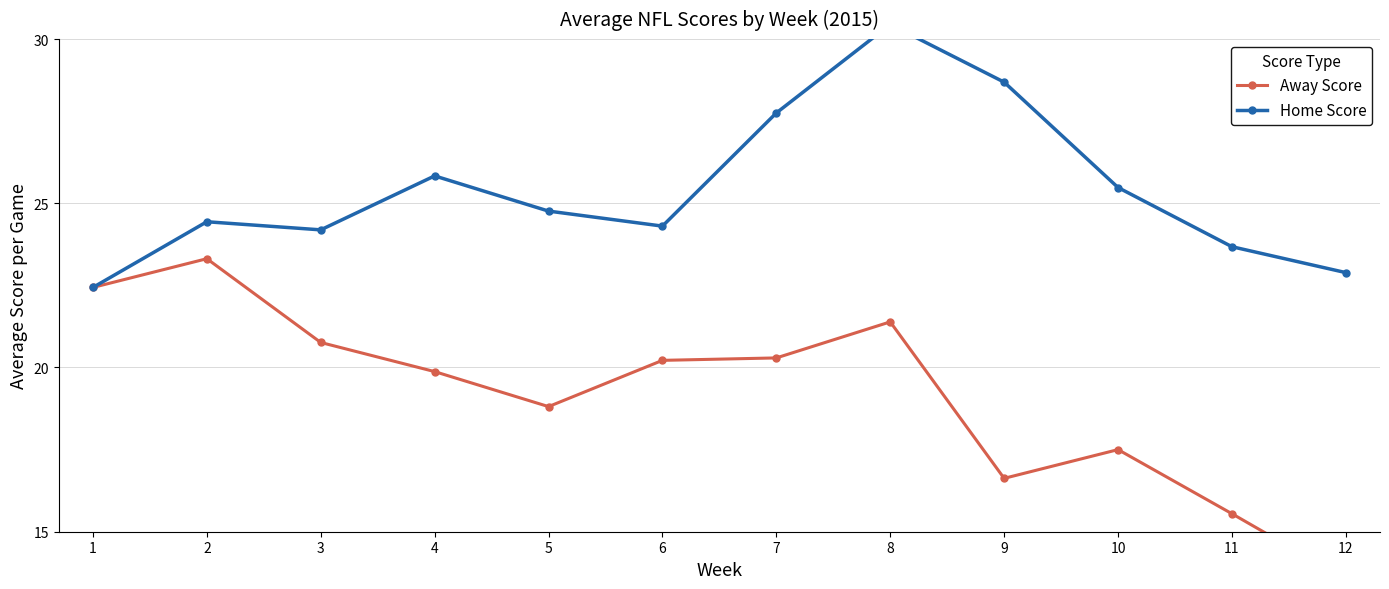

What are all the series names shown in the legend?

Away Score, Home Score